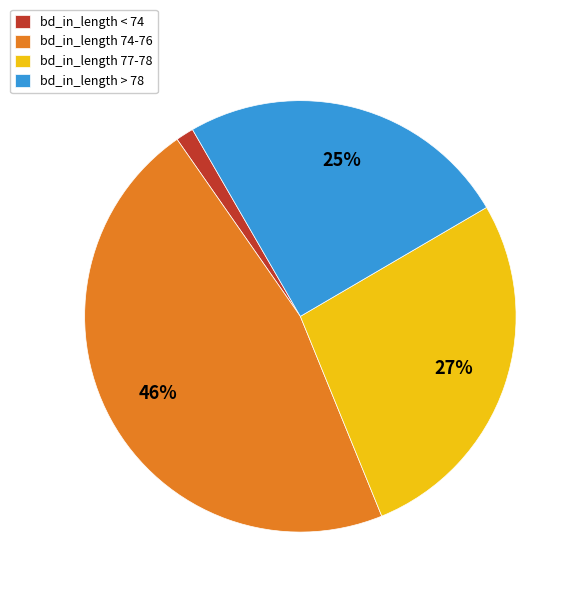

Between bd_in_length > 78 and bd_in_length < 74, which is larger?

bd_in_length > 78